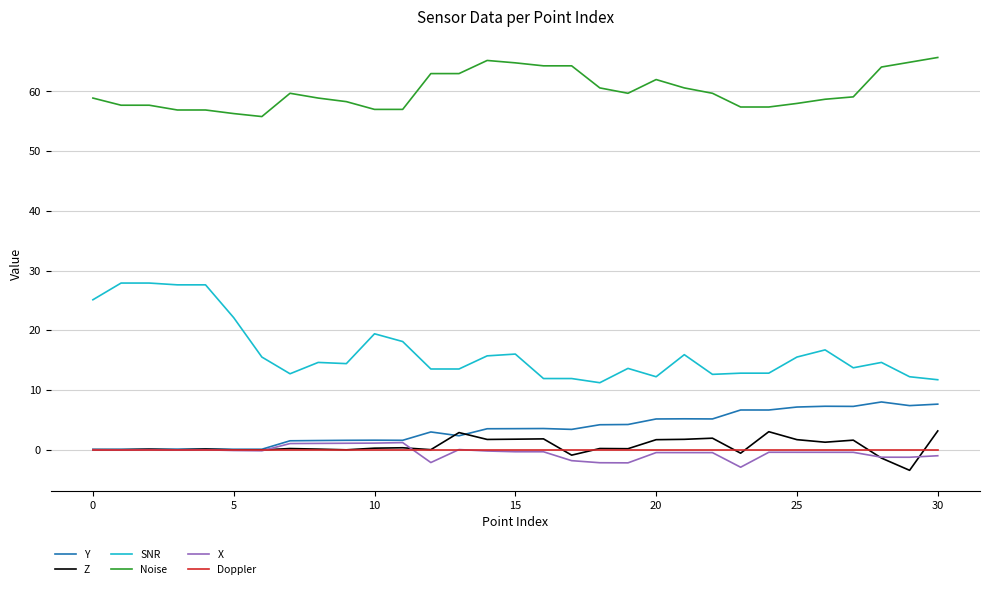

Which series has the largest total across all categories?

Noise